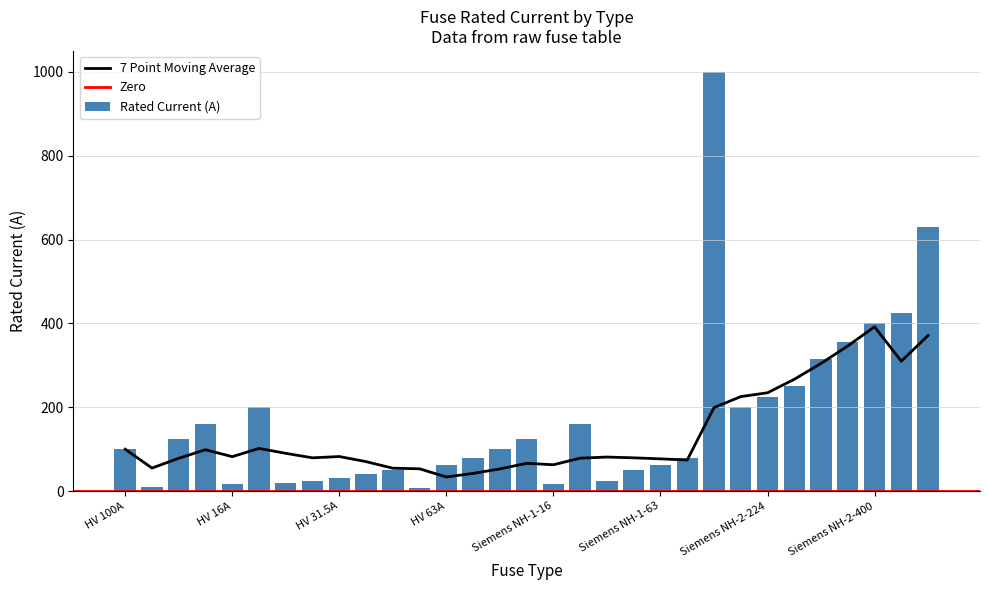

What is the difference between the maximum and second lowest values?

990.0